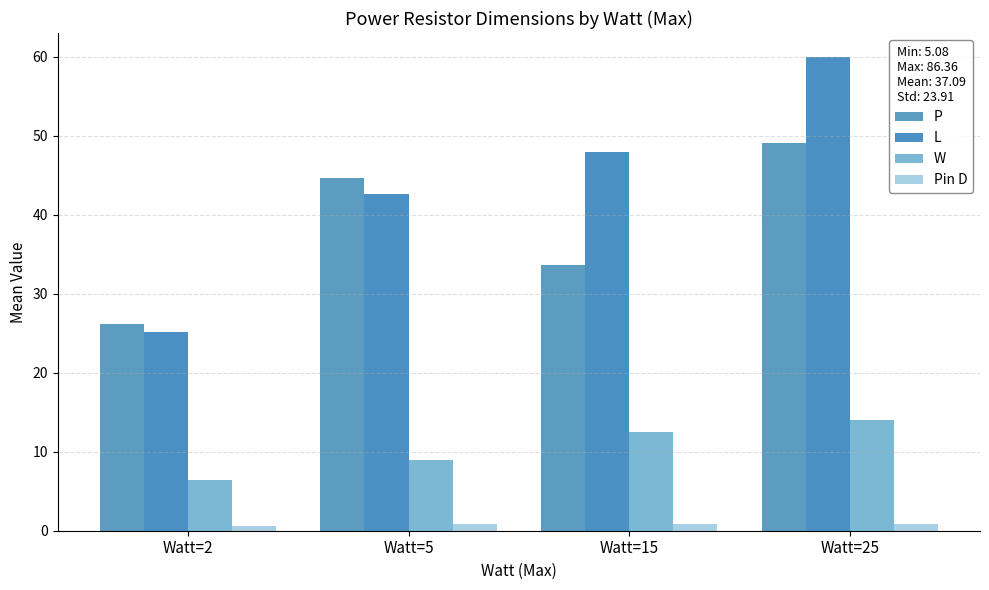

What is the sum of the L values at Watt=2 and Watt=15?

73.1